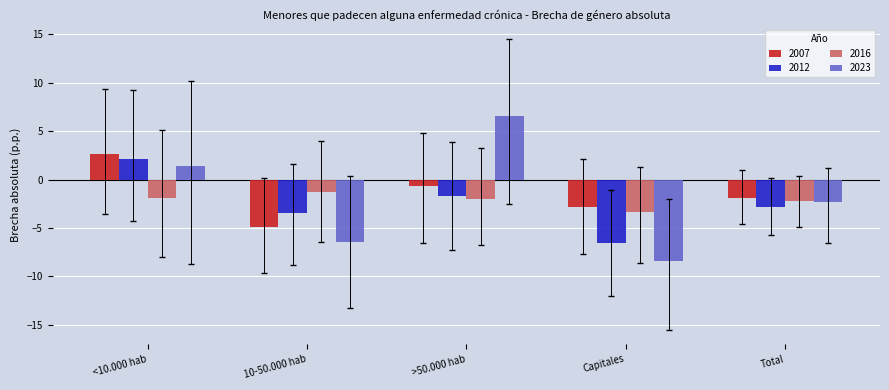

Where is 2012 nearest to the value -2?

>50.000 hab